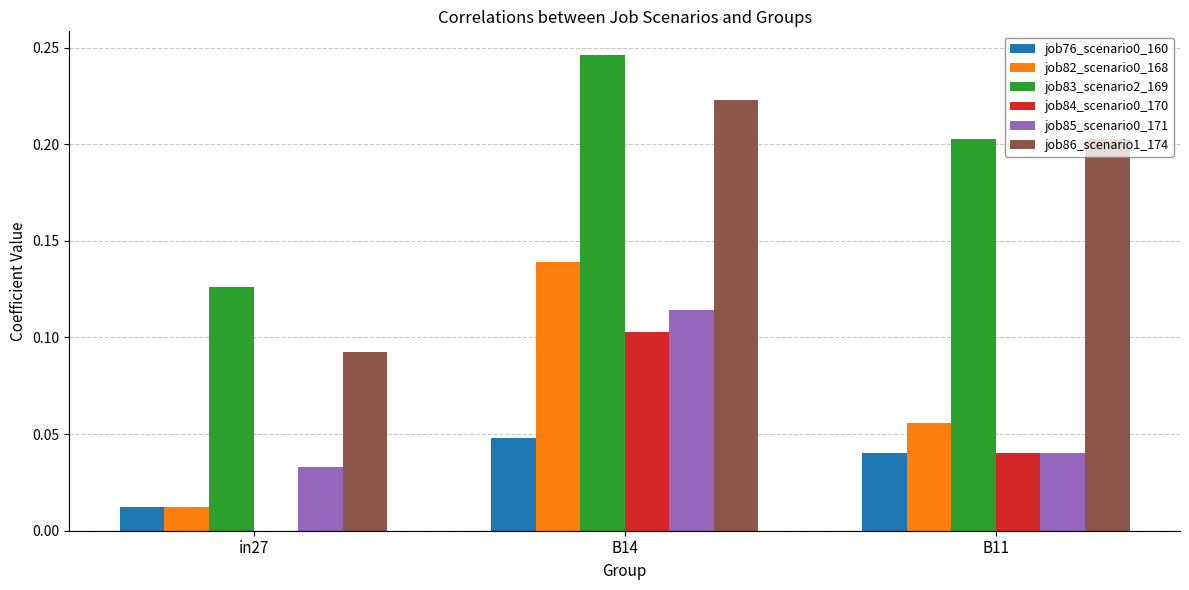

True or false: job85_scenario0_171 has a value of 0.0 at B11.

True